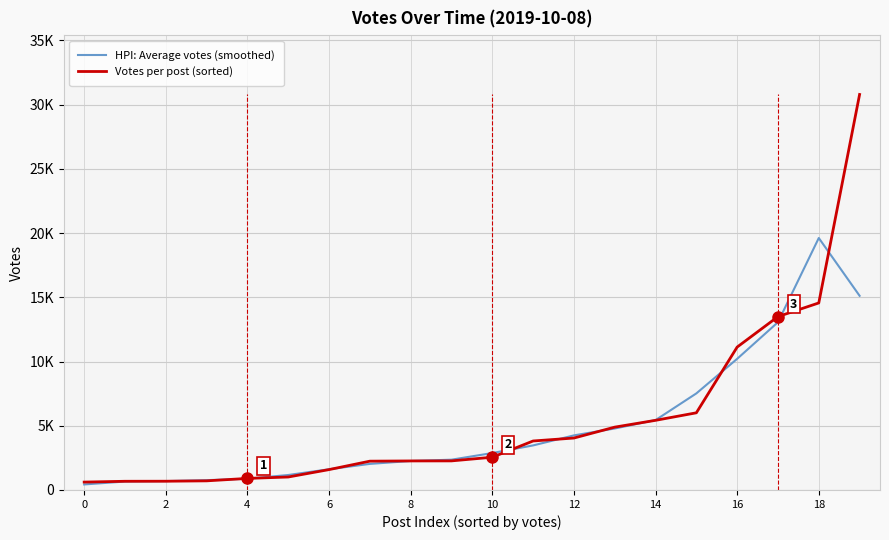

What are all the series names shown in the legend?

HPI: Average votes (smoothed), Votes per post (sorted)